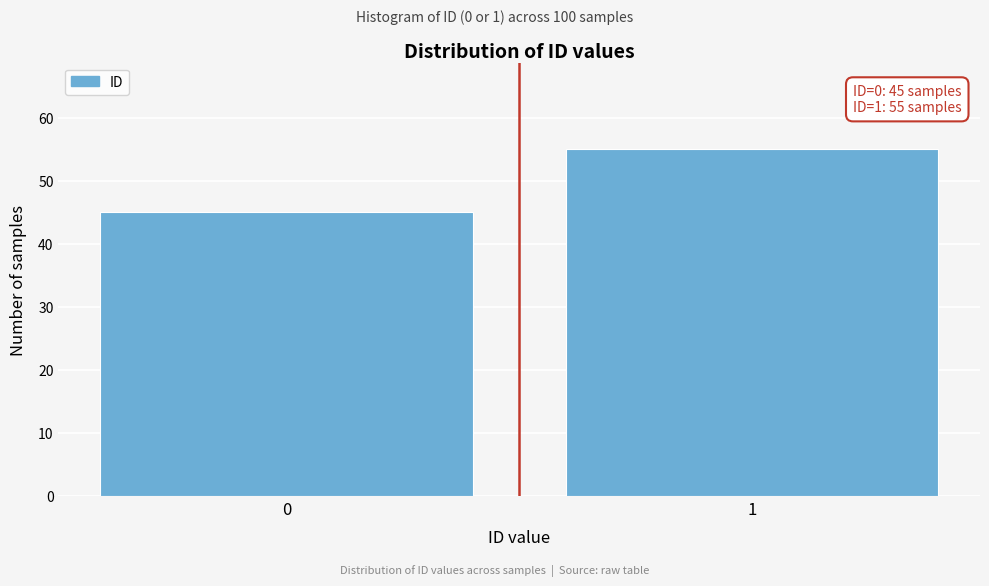

Reading left to right, what are all the values shown in this chart?

0=45	1=55